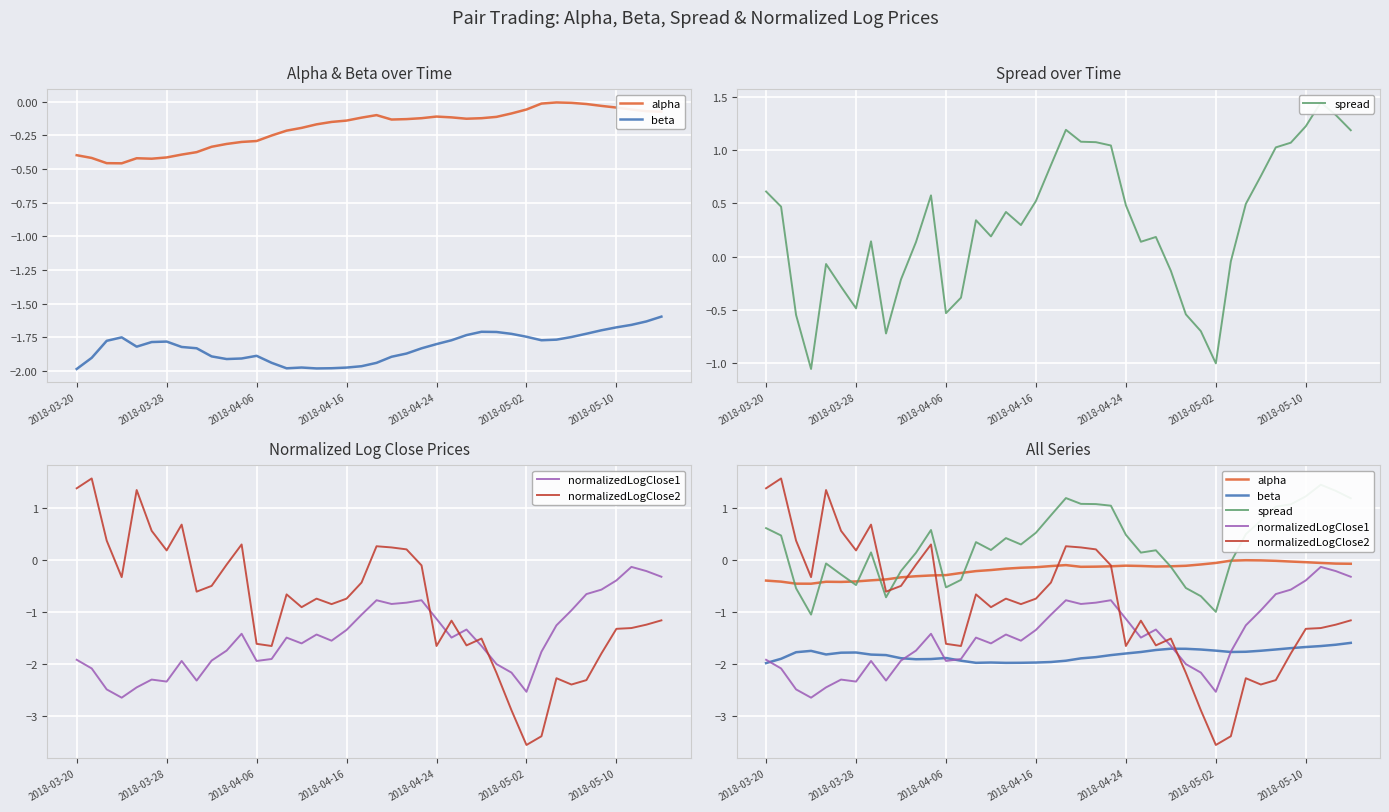

What is the sum of all alpha values?

-7.8